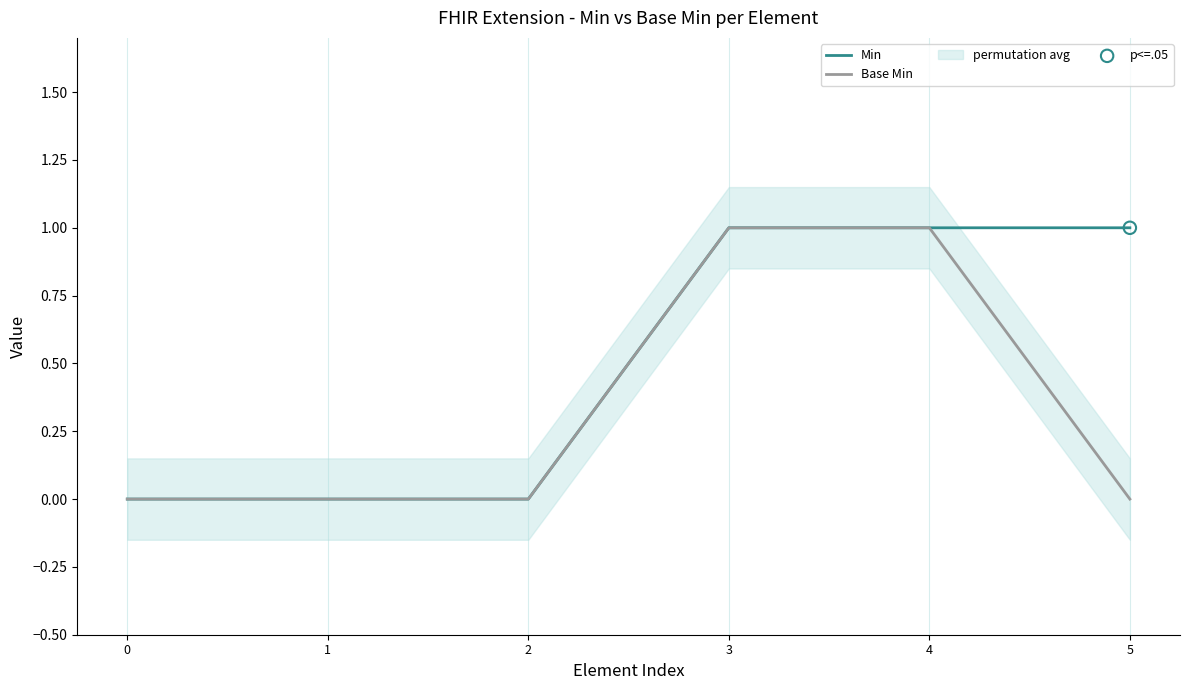

Which series reaches the maximum Y coordinate?

Min